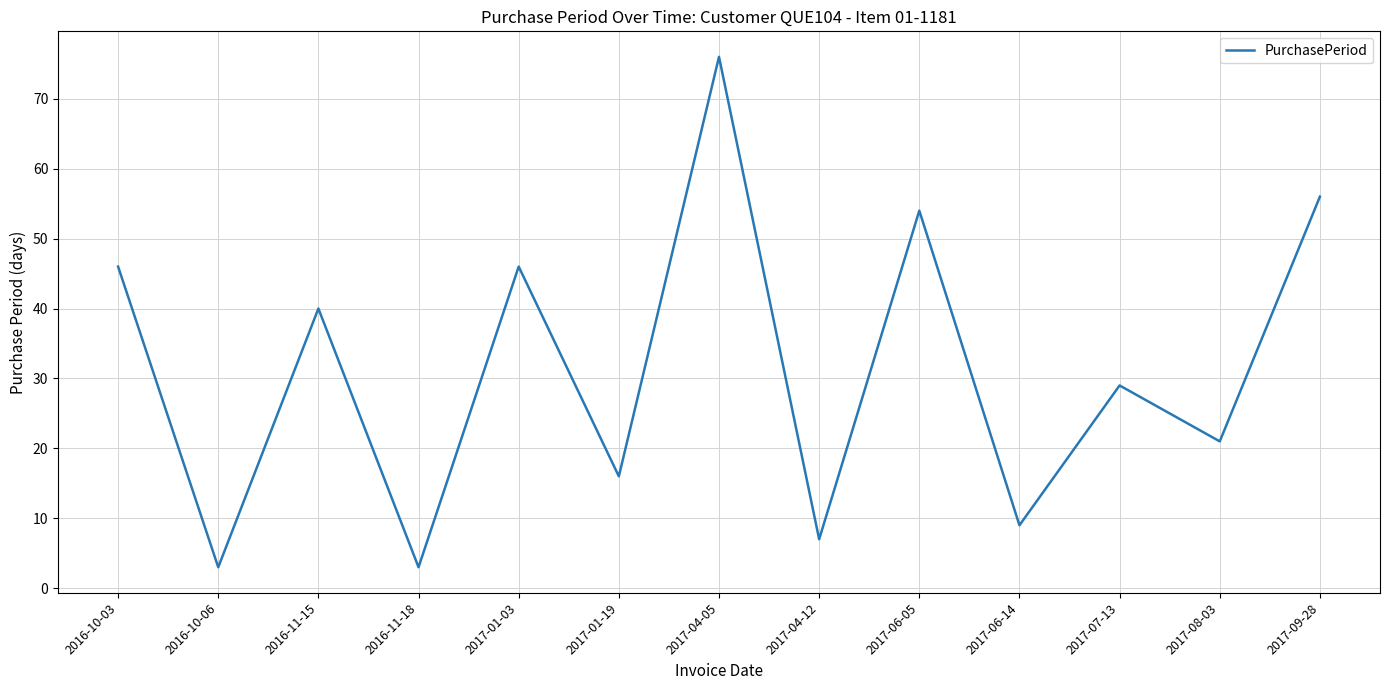

The chart shows a value of 31 at 2017-09-28. True or false?

False